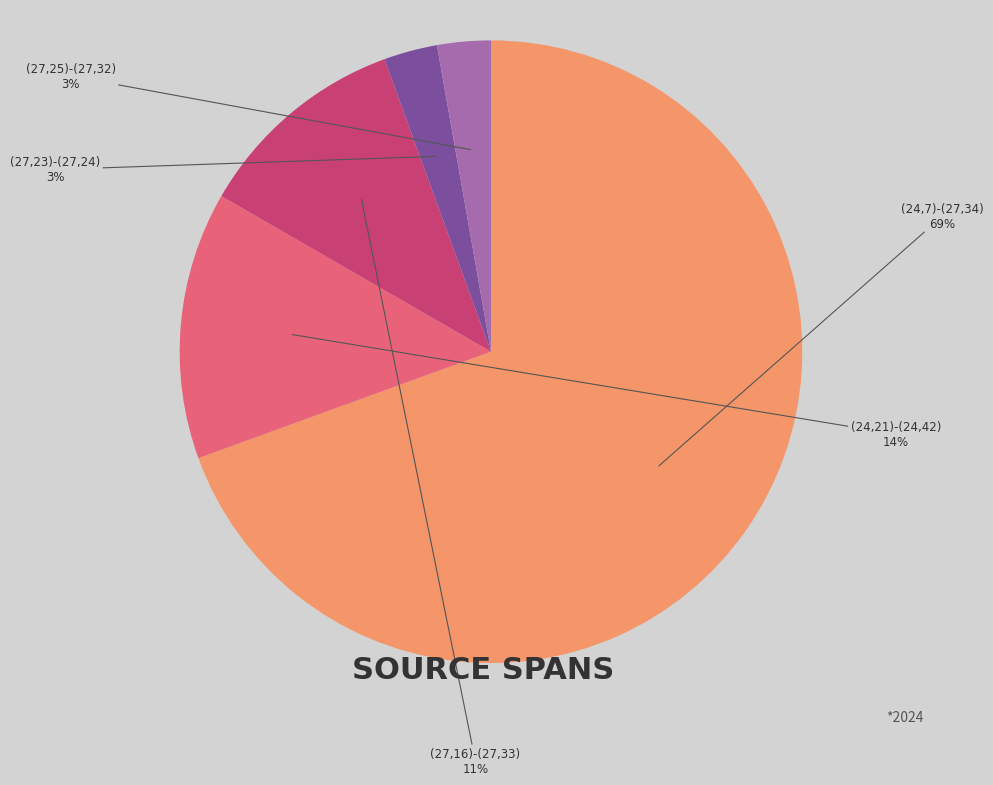

To the nearest percent, what percentage of the pie is (27,25)-(27,32)?

3%